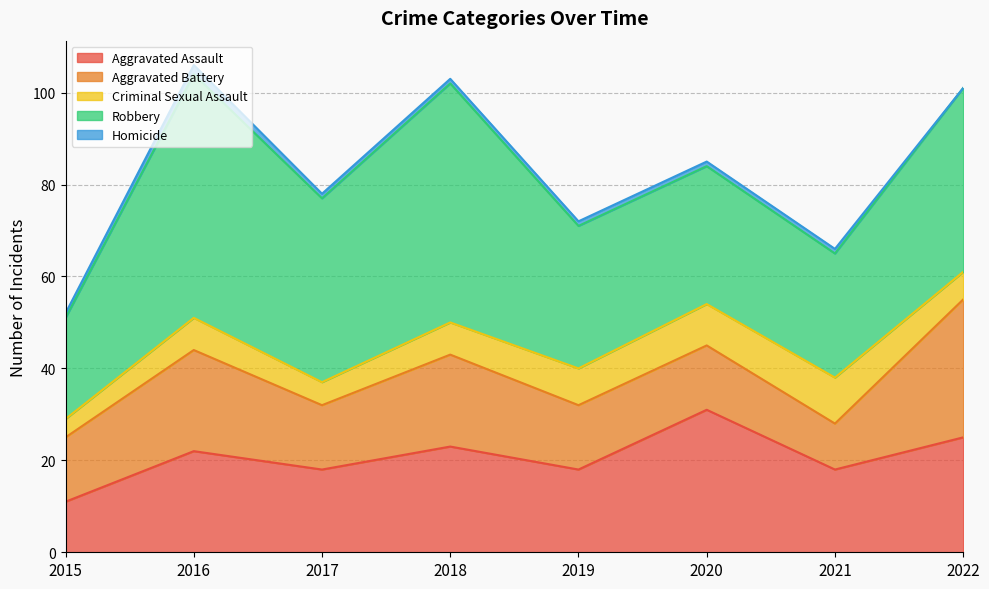

What is the value of the Aggravated Battery point at the 2nd from the left?

22